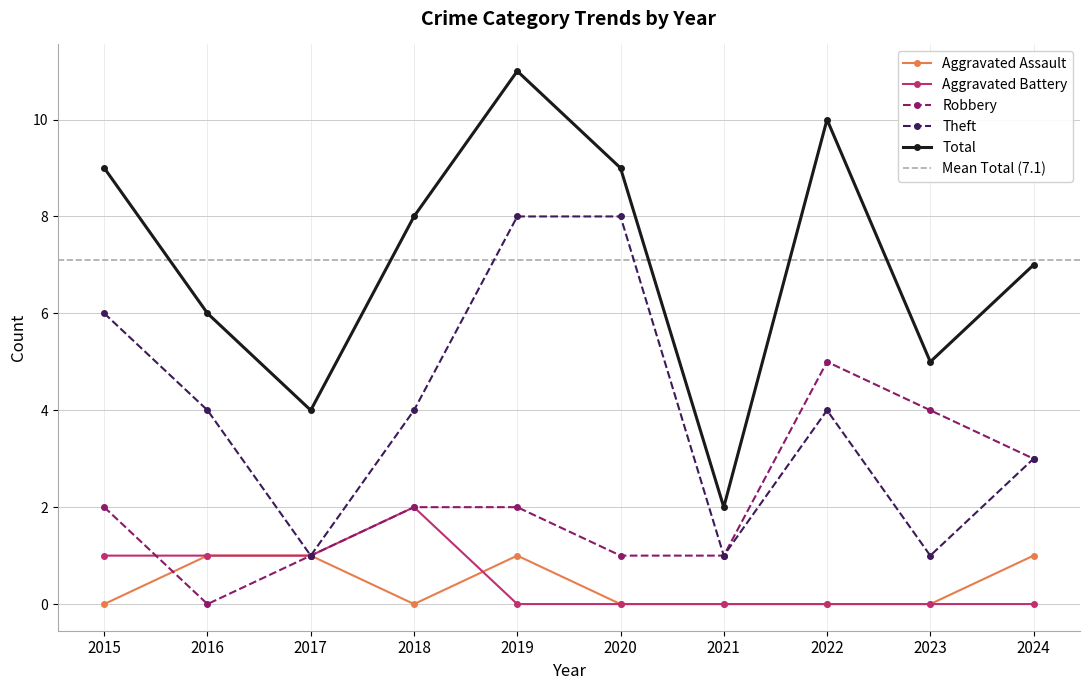

At which category does Total reach its first local peak?

2019